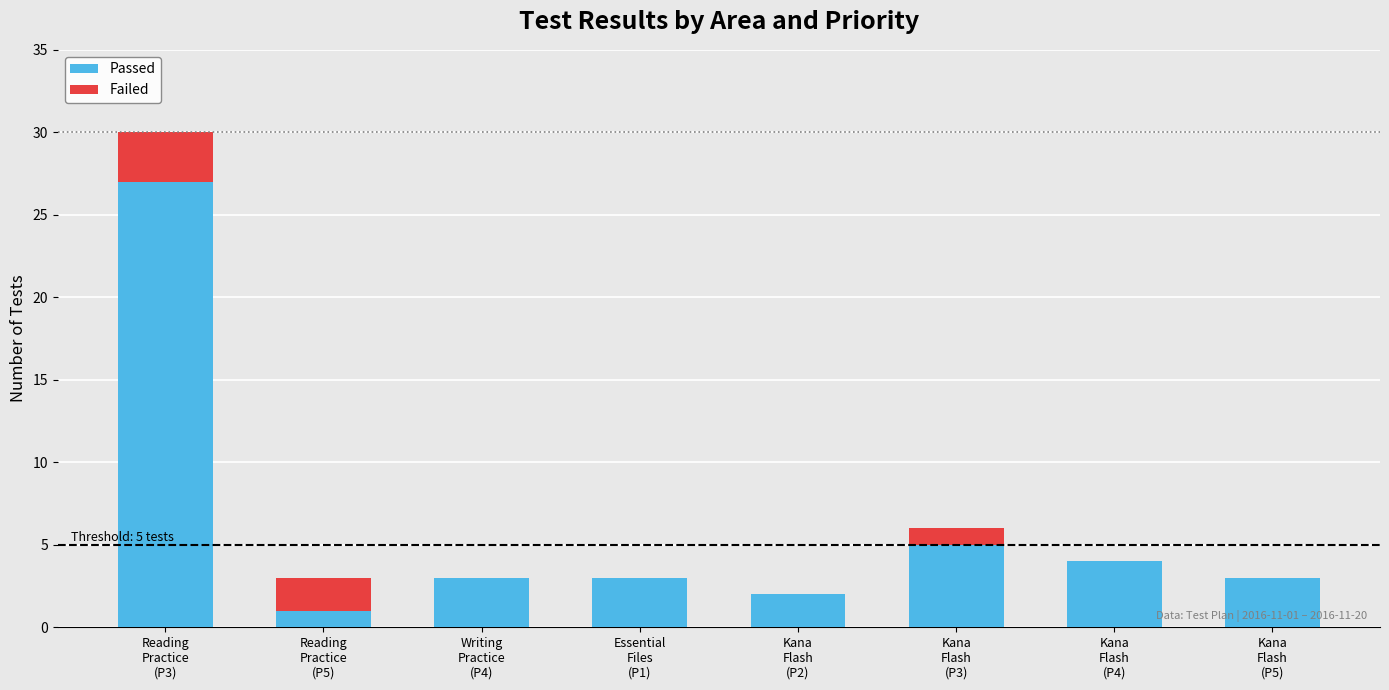

What is the highest value of the Passed series?

27